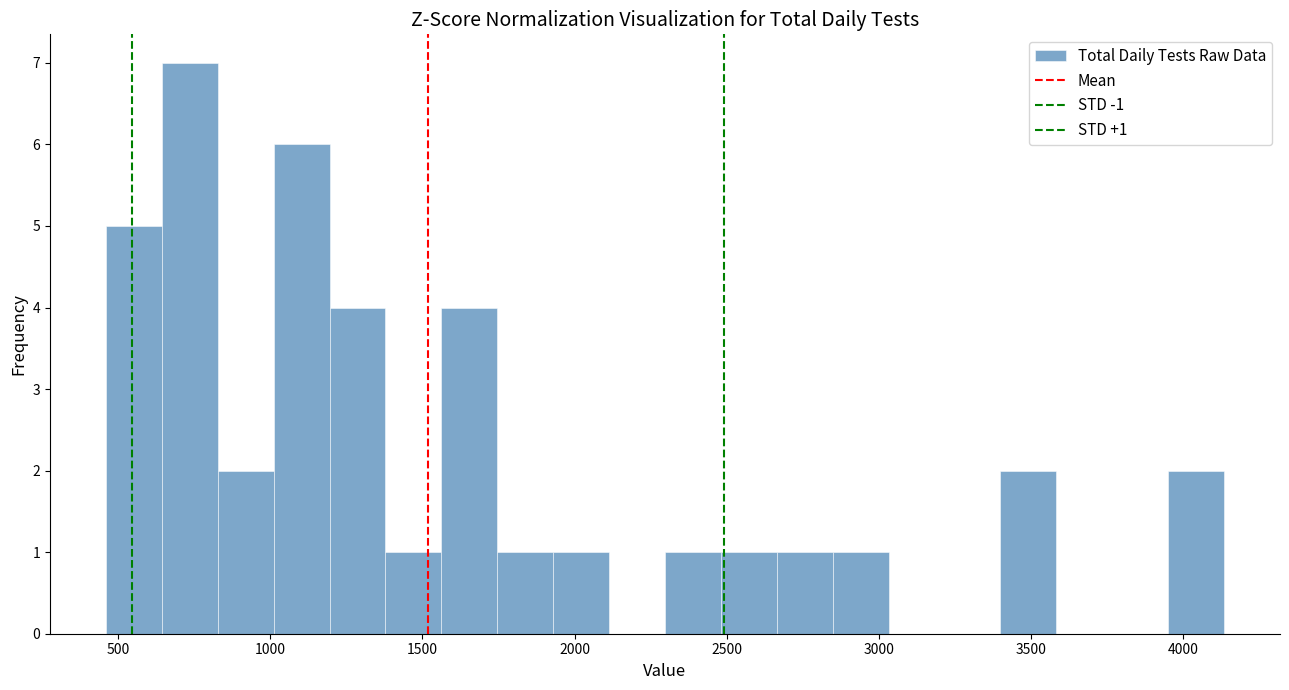

Read against the x-axis, roughly where is the centre of the tallest bar?

750